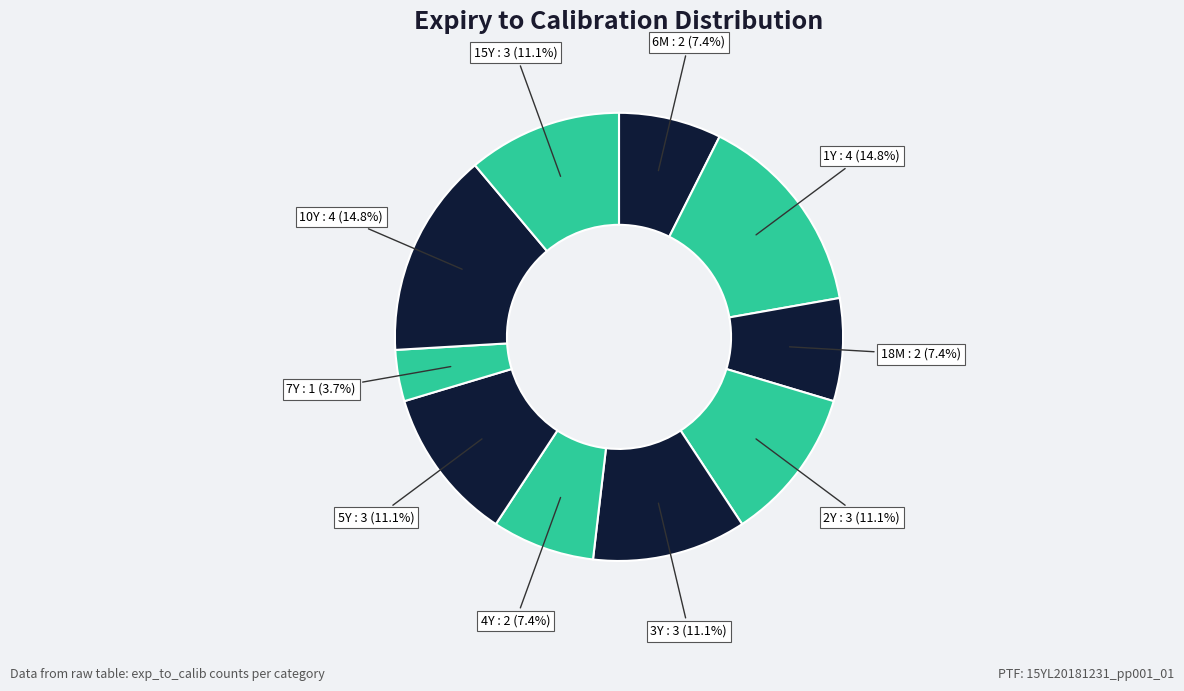

Does any single category account for the majority?

No